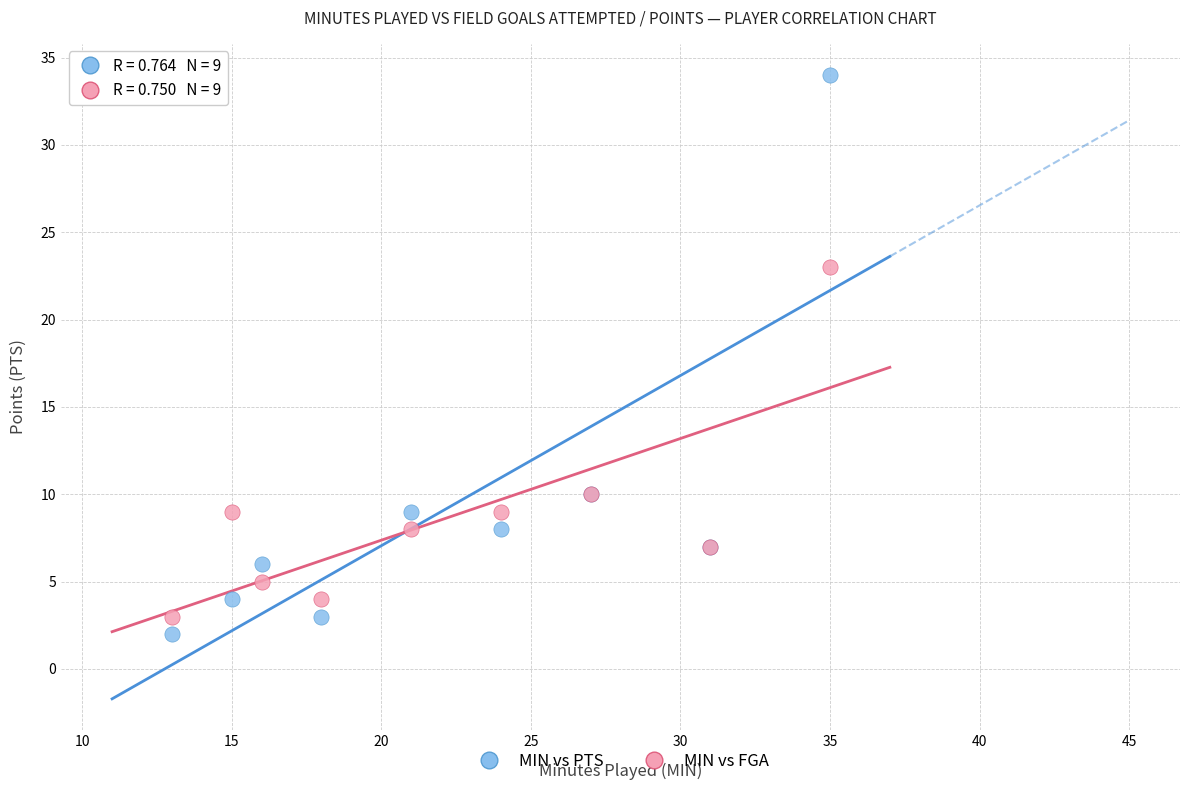

In the MIN vs PTS series, what Y value is closest to 18?

10